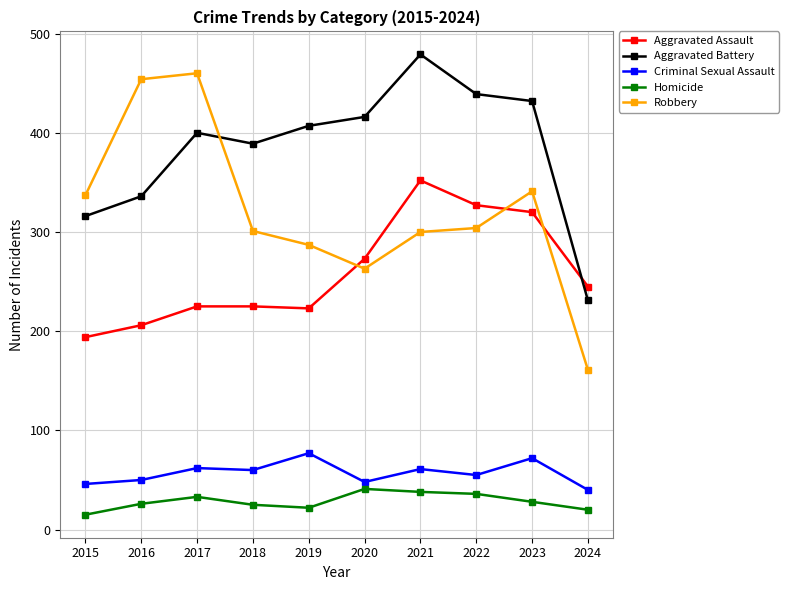

Is the value of Aggravated Battery at 2021 greater than the value of Criminal Sexual Assault at 2023?

Yes